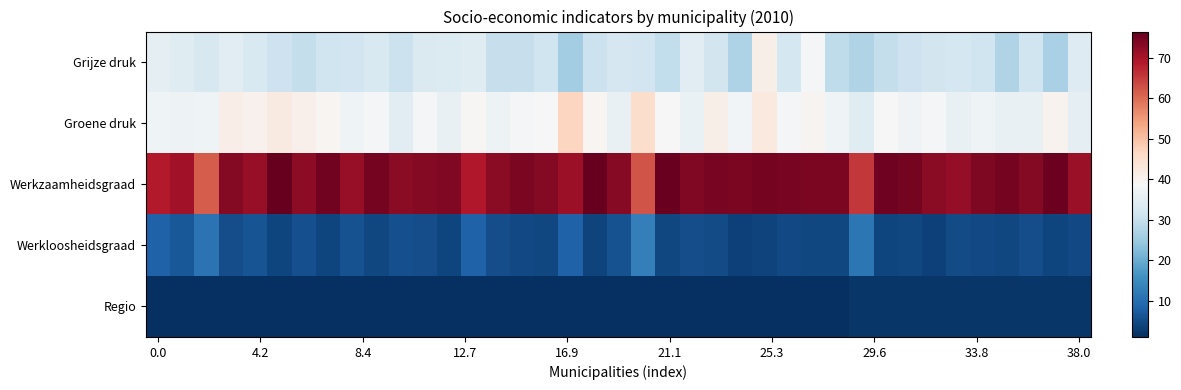

Count the number of categories in the chart.

39